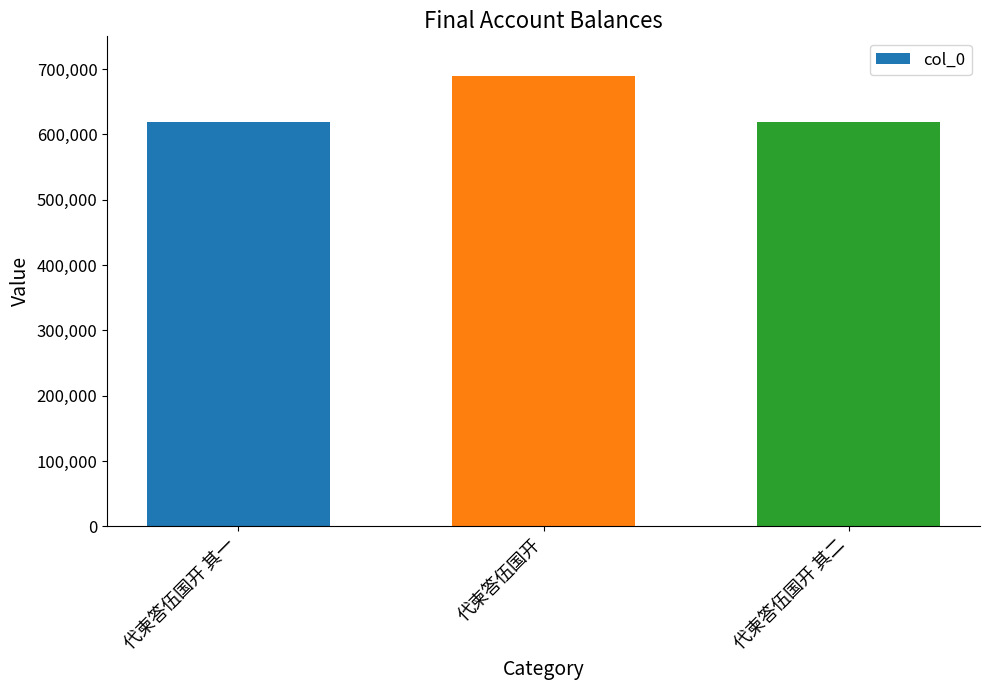

At which label does the data first exceed 618718?

代柬答伍国开